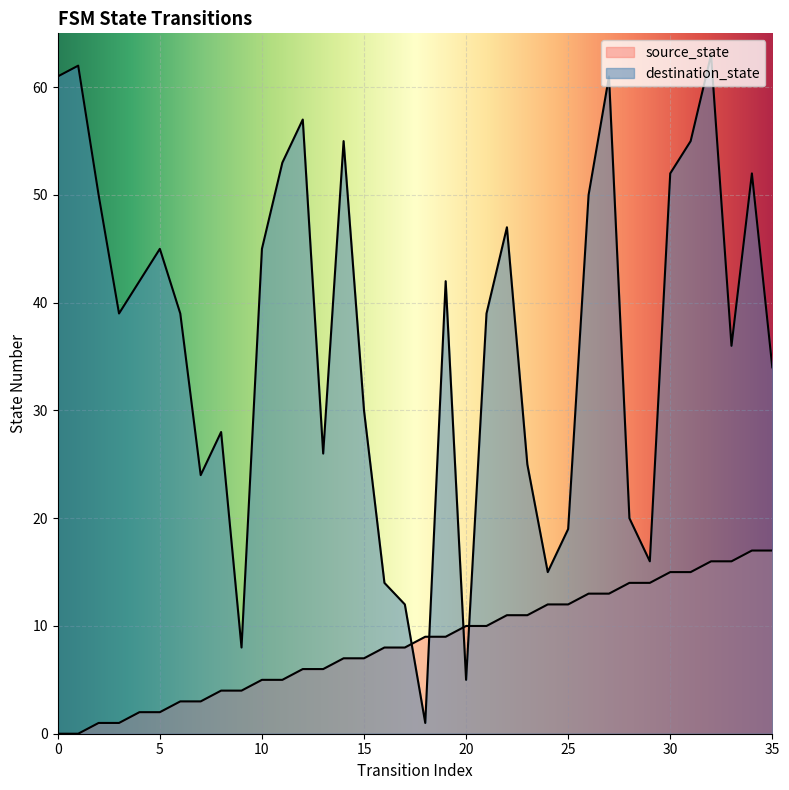

Reading left to right, transcribe all the data shown in this chart.

source_state: 0=0	1=0	2=1	3=1	4=2	5=2	6=3	7=3	8=4	9=4	10=5	11=5	12=6	13=6	14=7	15=7	16=8	17=8	18=9	19=9	20=10	21=10	22=11	23=11	24=12	25=12	26=13	27=13	28=14	29=14	30=15	31=15	32=16	33=16	34=17	35=17
destination_state: 0=61	1=62	2=50	3=39	4=42	5=45	6=39	7=24	8=28	9=8	10=45	11=53	12=57	13=26	14=55	15=30	16=14	17=12	18=1	19=42	20=5	21=39	22=47	23=25	24=15	25=19	26=50	27=61	28=20	29=16	30=52	31=55	32=63	33=36	34=52	35=34